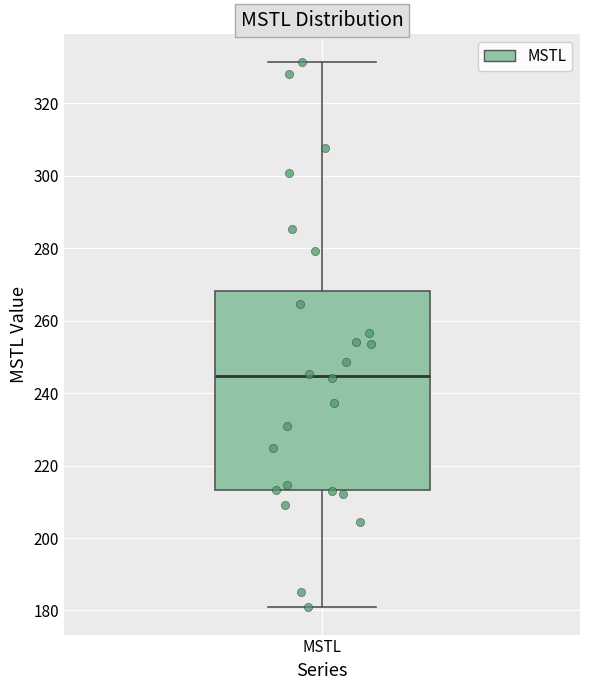

Read this box plot against the y-axis: the position of the median line, the range covered by the box, and the ends of both whiskers. The values are not printed on the chart, so give them approximately, as read against the axis.

median 244, box 214 to 268, whiskers 180 to 332